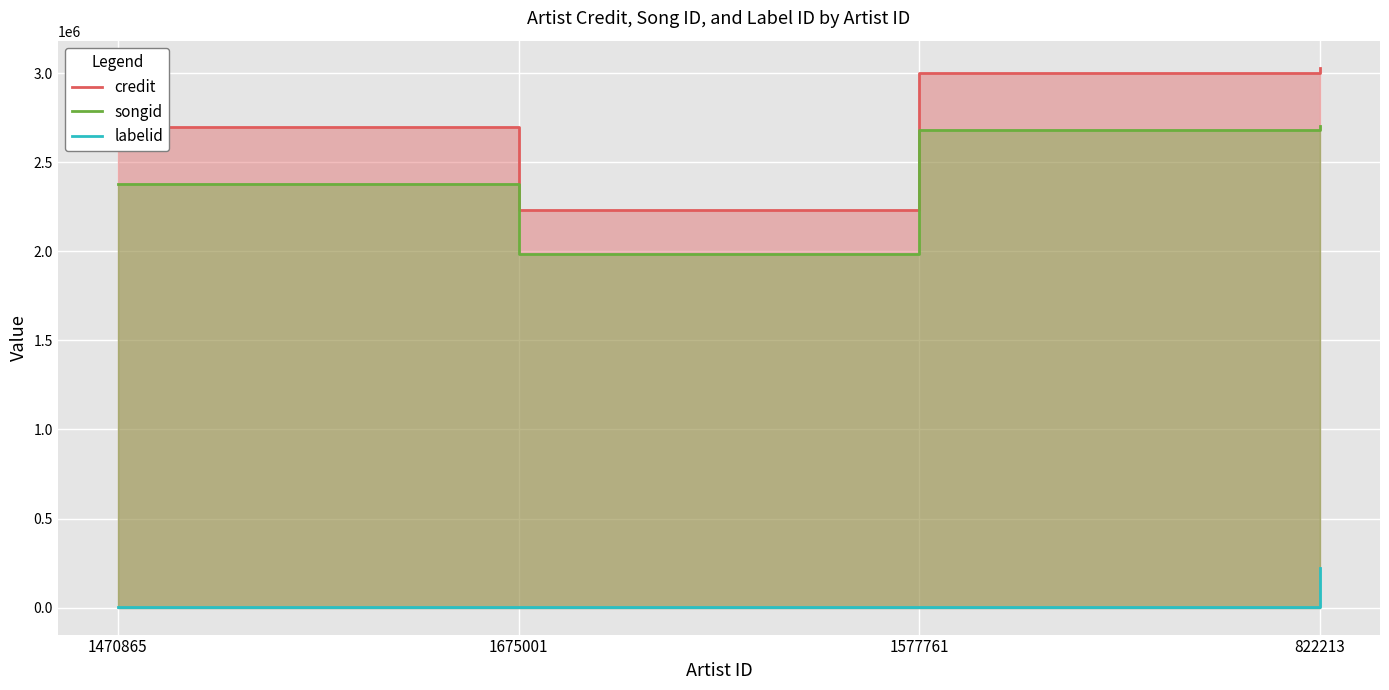

Reading left to right, extract all data points from this chart.

credit: 1470865=2700147	1675001=2232162	1577761=3002567	822213=3031417
songid: 1470865=2380184	1675001=1984432	1577761=2681152	822213=2705329
labelid: 1470865=3267	1675001=1504	1577761=3267	822213=220344